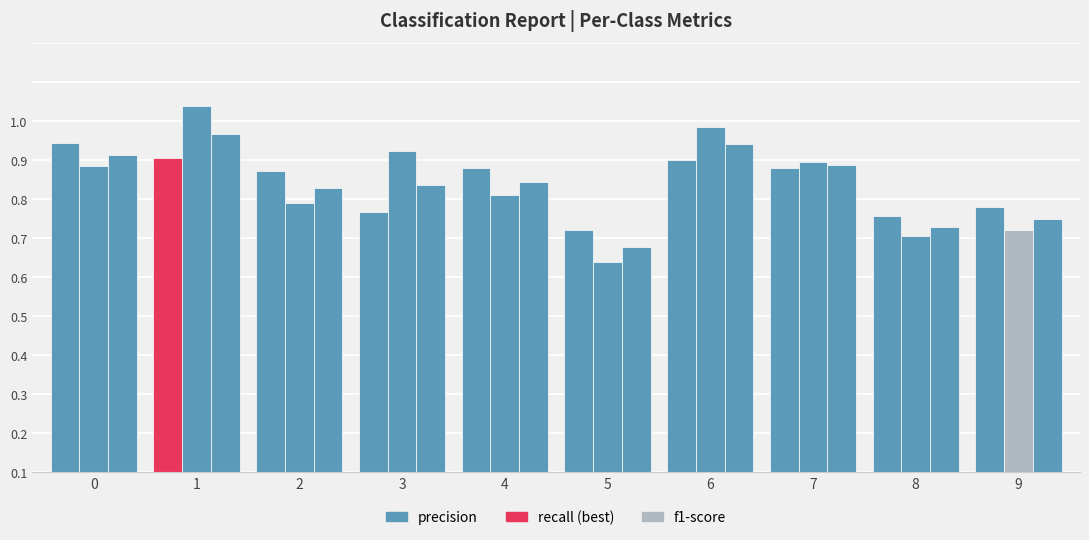

True or false: precision has a value of 0.2 at 8.

False